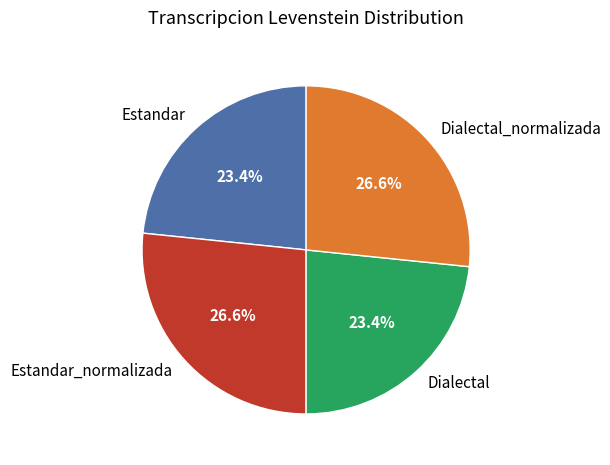

Between Dialectal and Estandar_normalizada, which is larger?

Estandar_normalizada